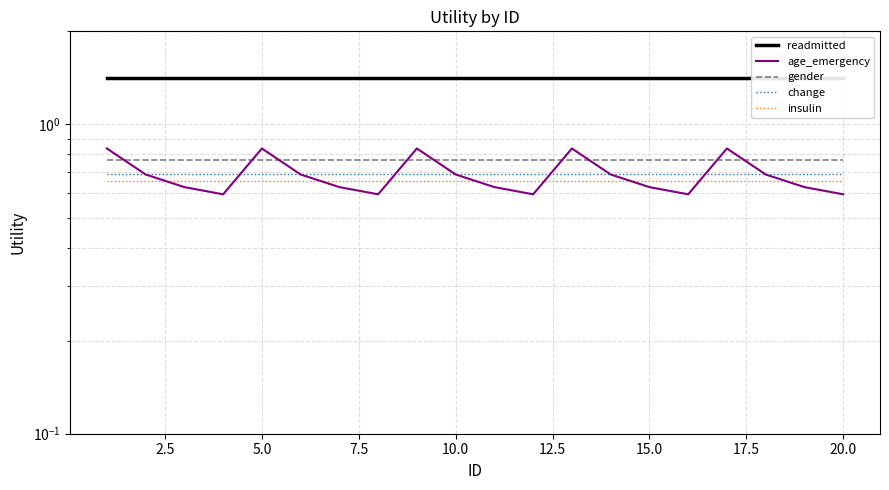

Which series has the largest range (max minus min)?

age_emergency